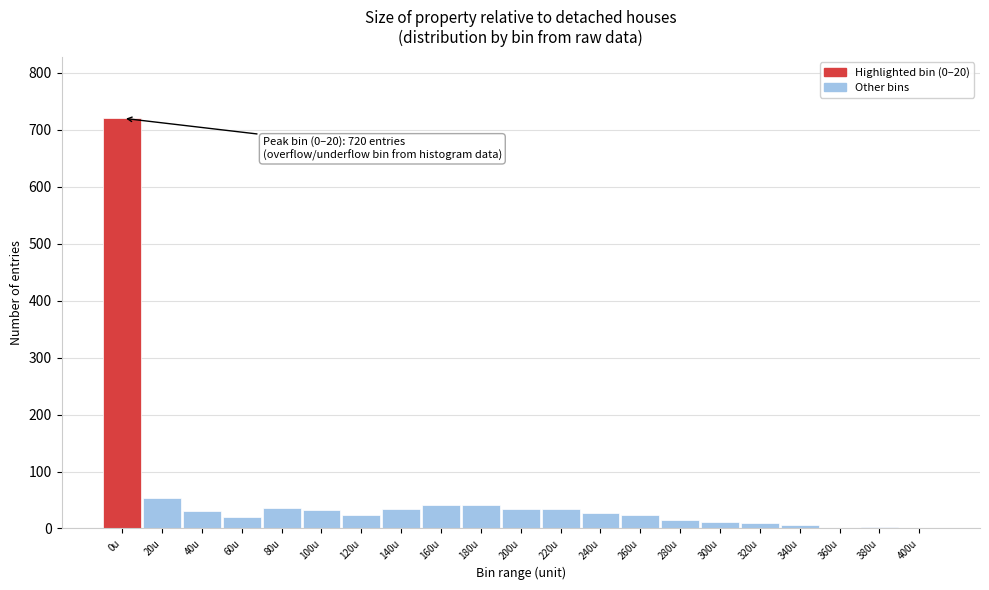

Is it true that the value at 0u is 720?

True